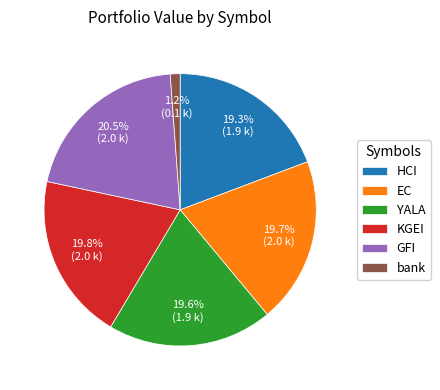

Is there a majority slice in this chart?

No